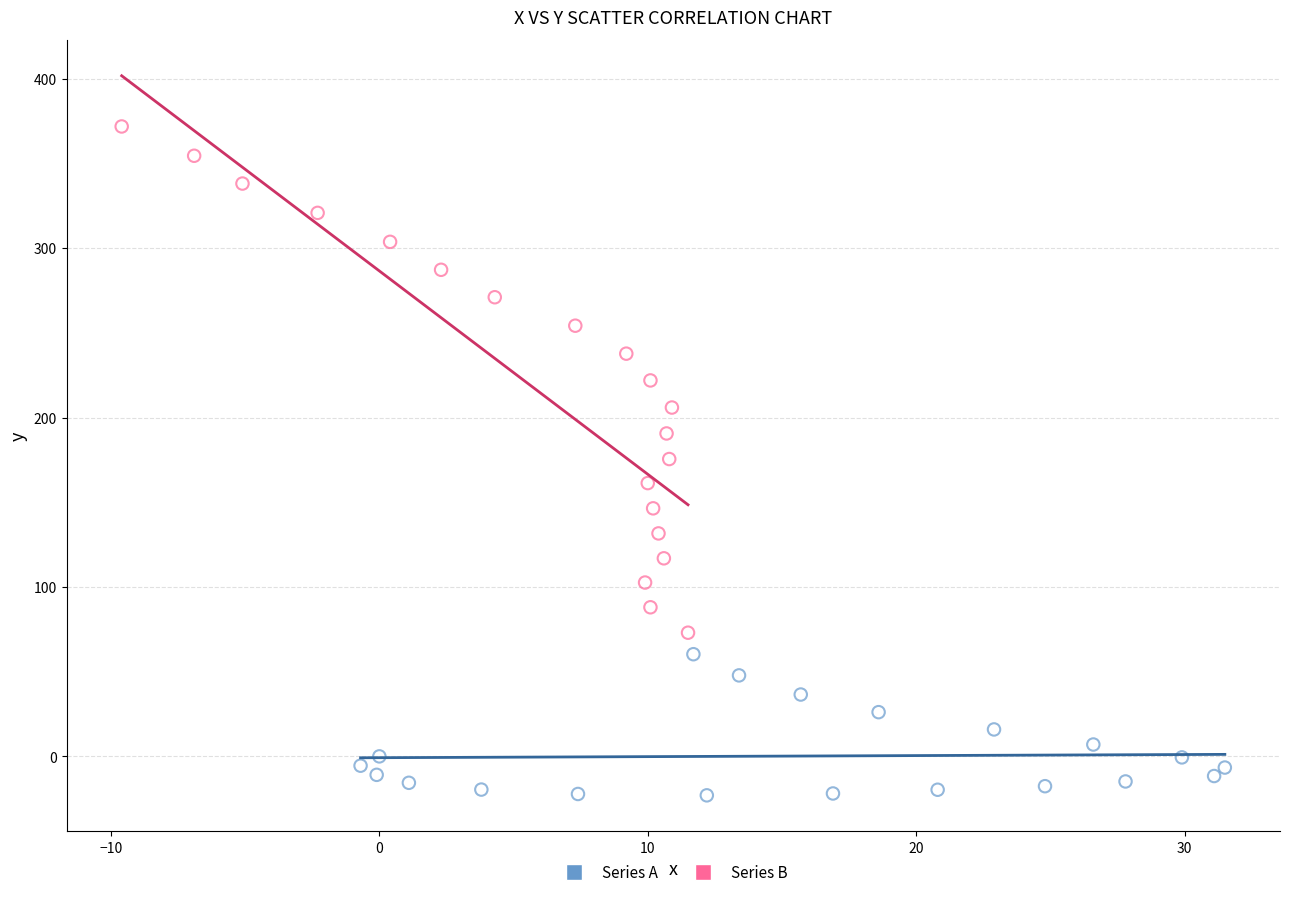

Which series reaches the minimum Y coordinate?

Series A